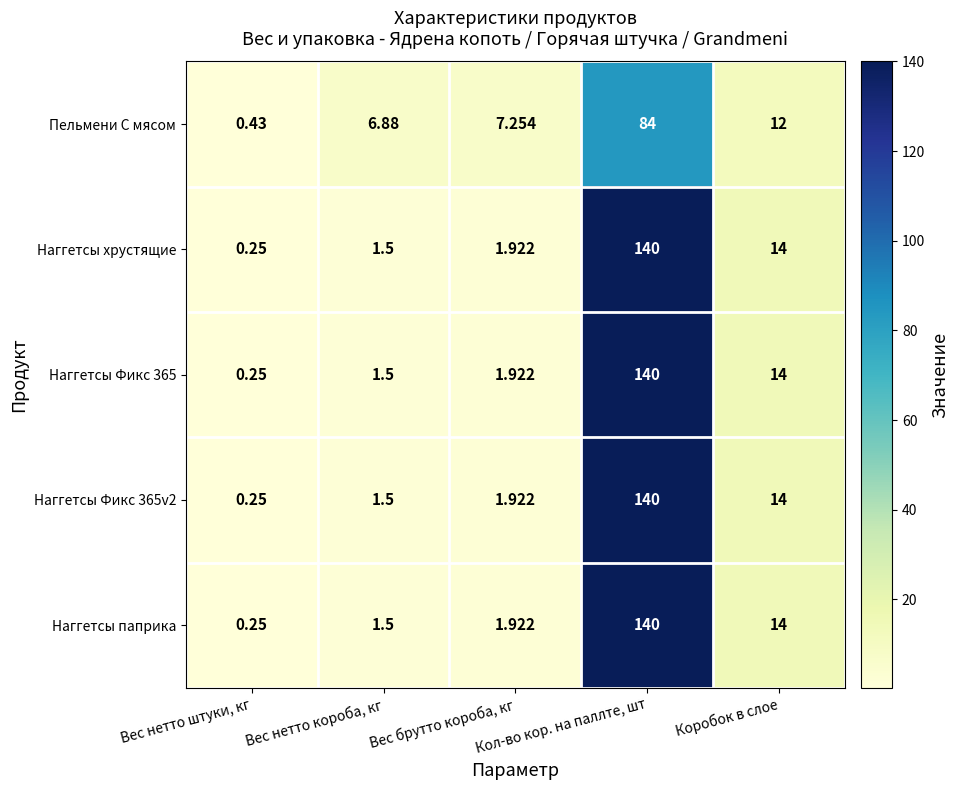

At how many categories does at least one series exceed 18?

1